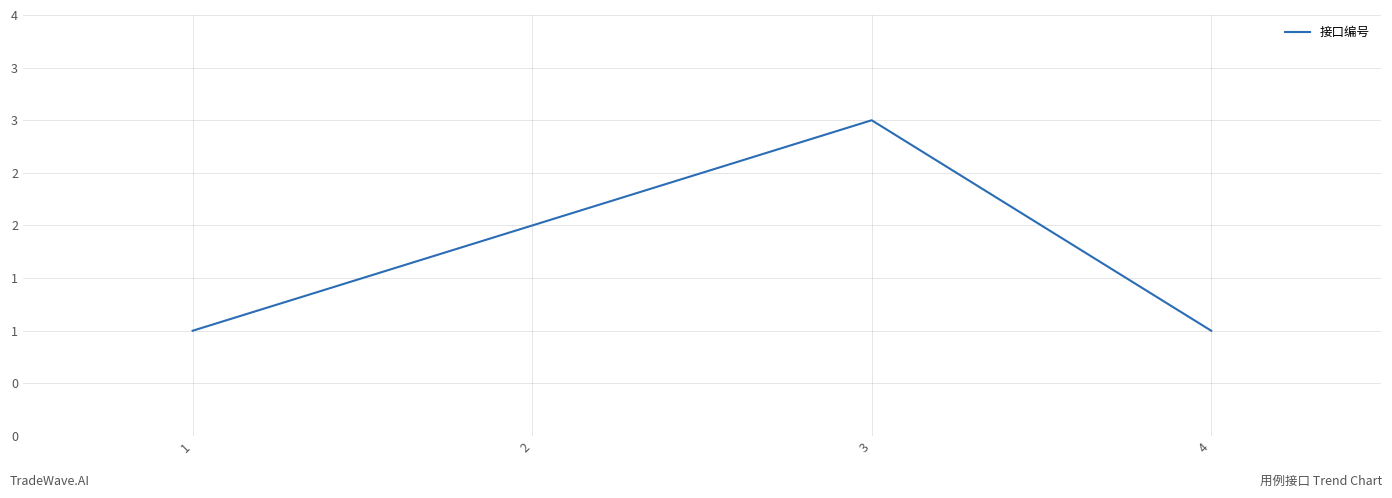

Does the chart have visible grid lines?

Yes